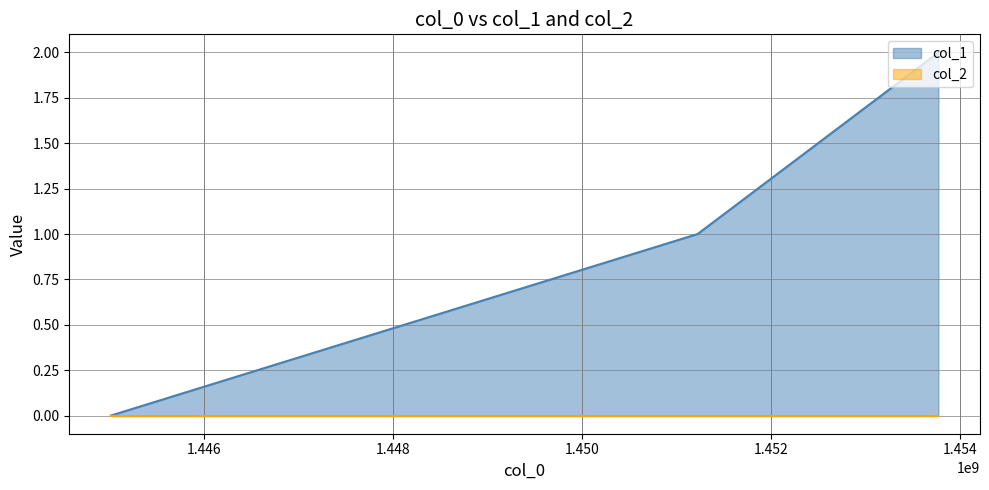

What is the value of the 3rd point from the left?

2